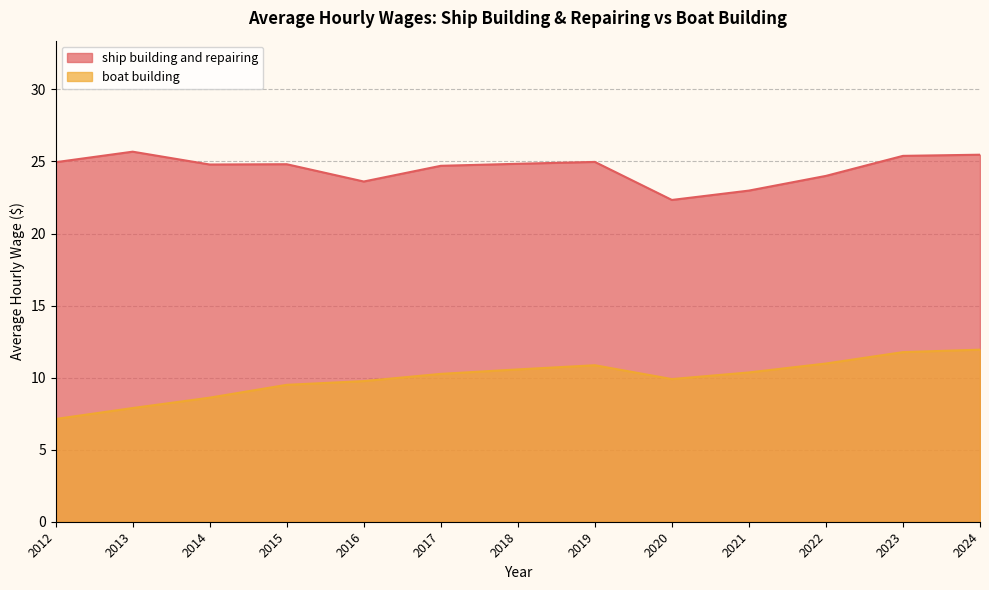

Rank the series at 2015 from lowest to highest value.

boat building, ship building and repairing